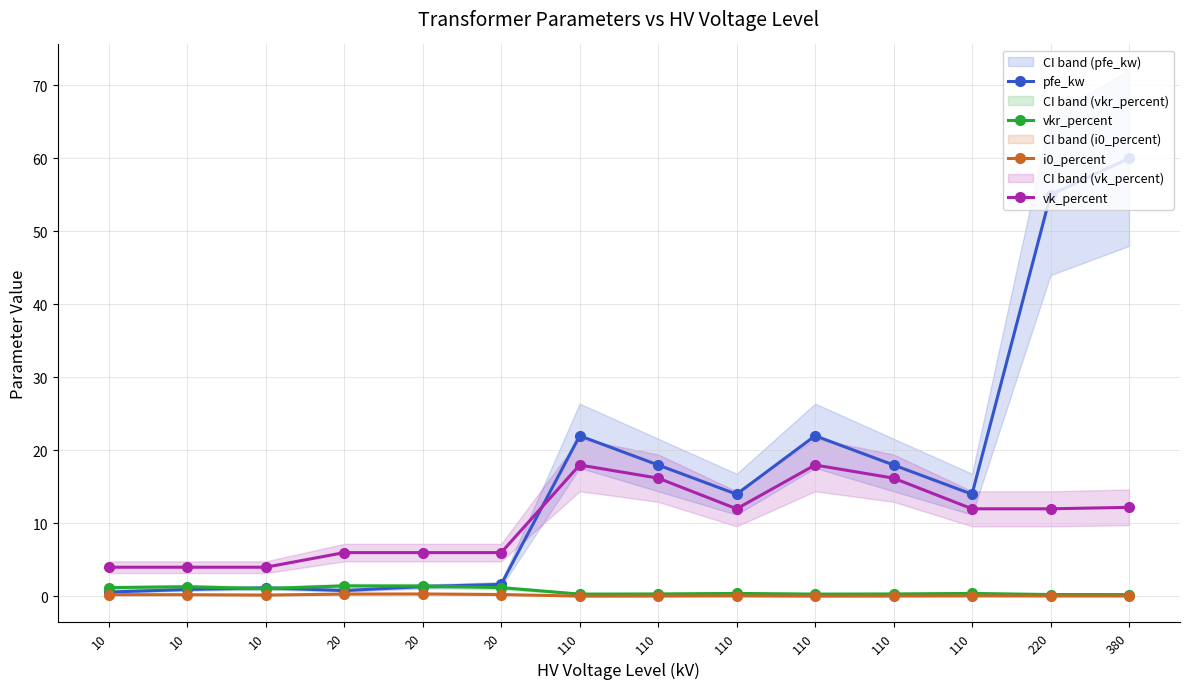

What is the sum of all vkr_percent values?

10.3